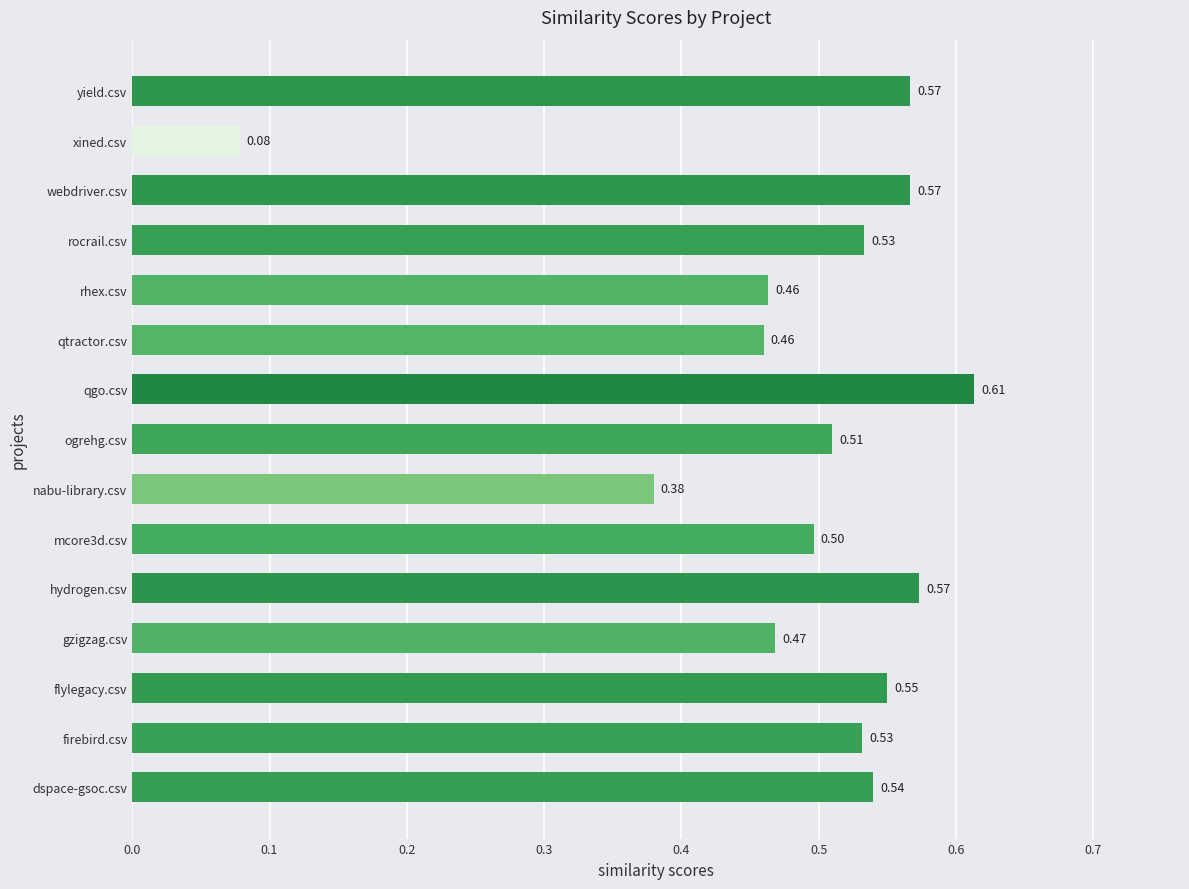

At which category does the chart reach its peak across all series?

qgo.csv